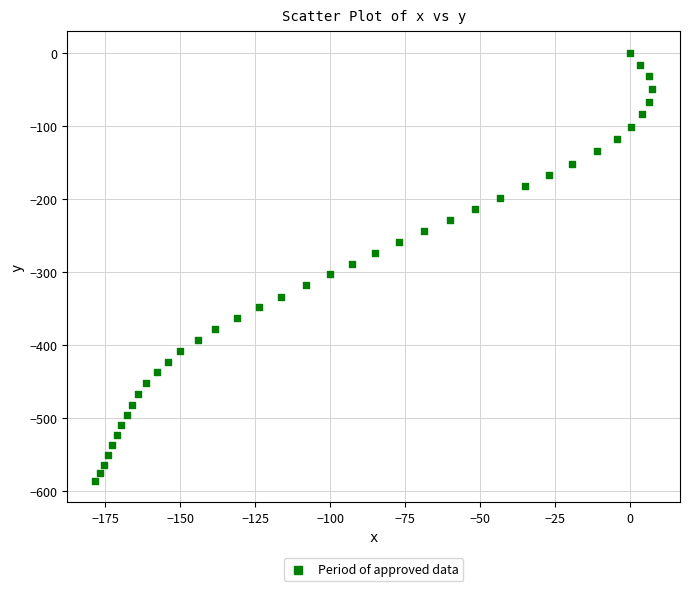

What is the range of X values (max minus min)?

185.6